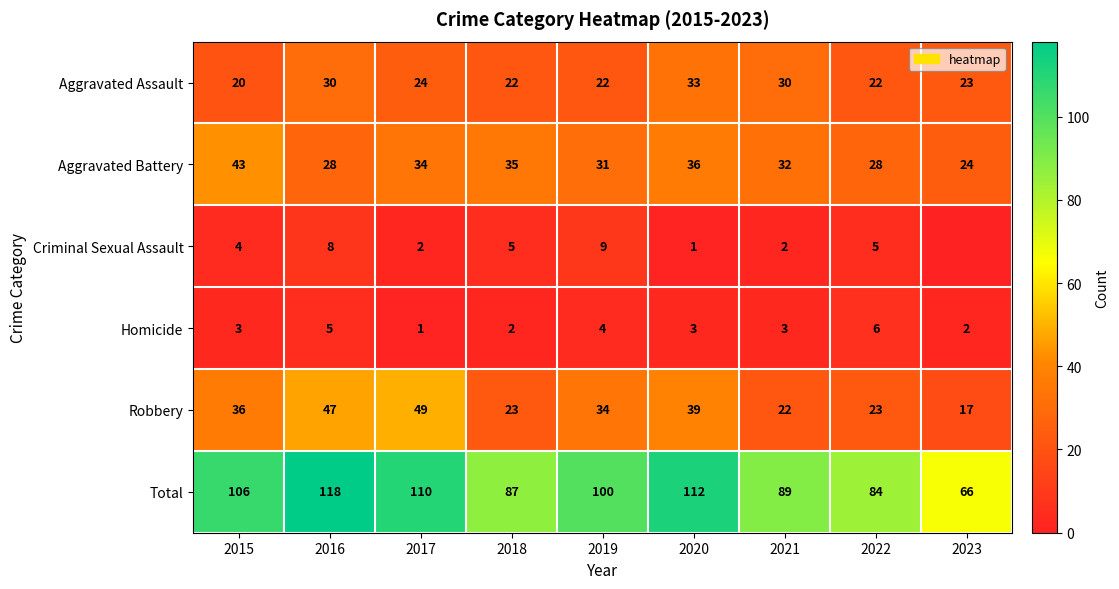

What is the spread (max minus min) of values at 2021?

87